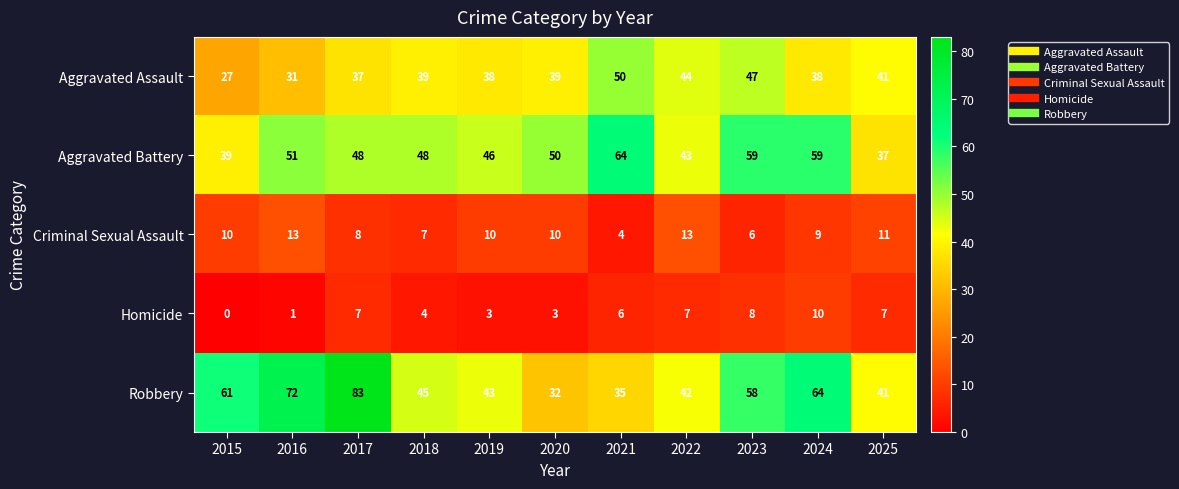

What is the greatest value displayed?

83